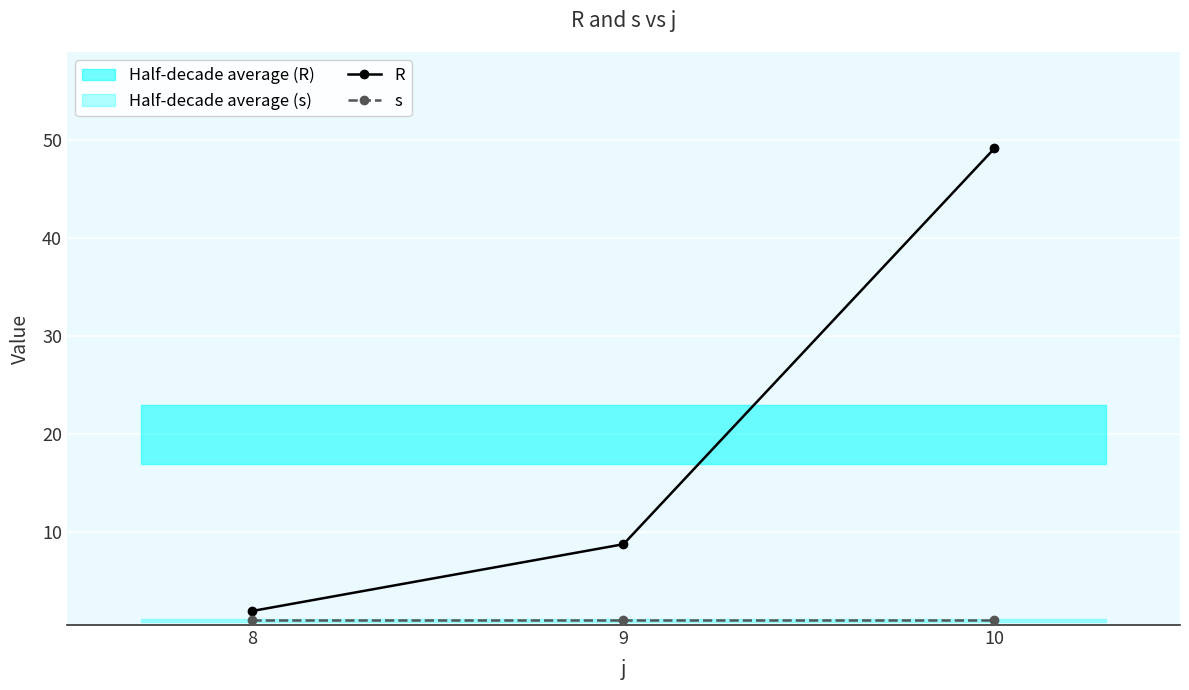

Is it true that R equals 8.8 at 9?

True